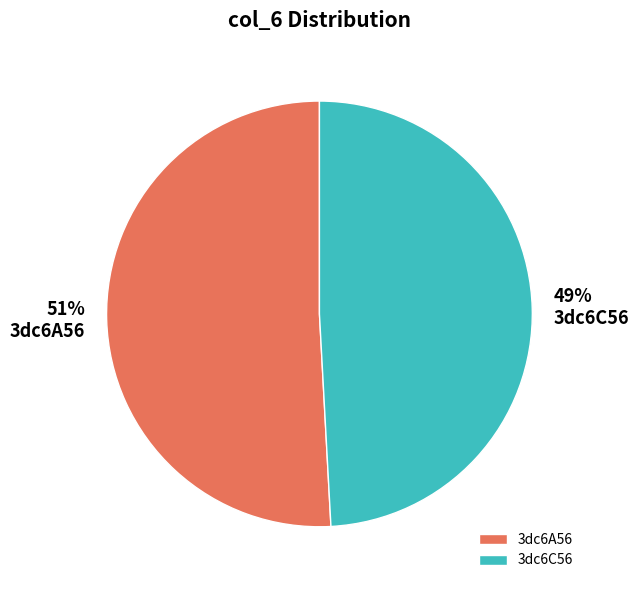

Combined, do 3dc6A56 and 3dc6C56 account for over 50%?

Yes